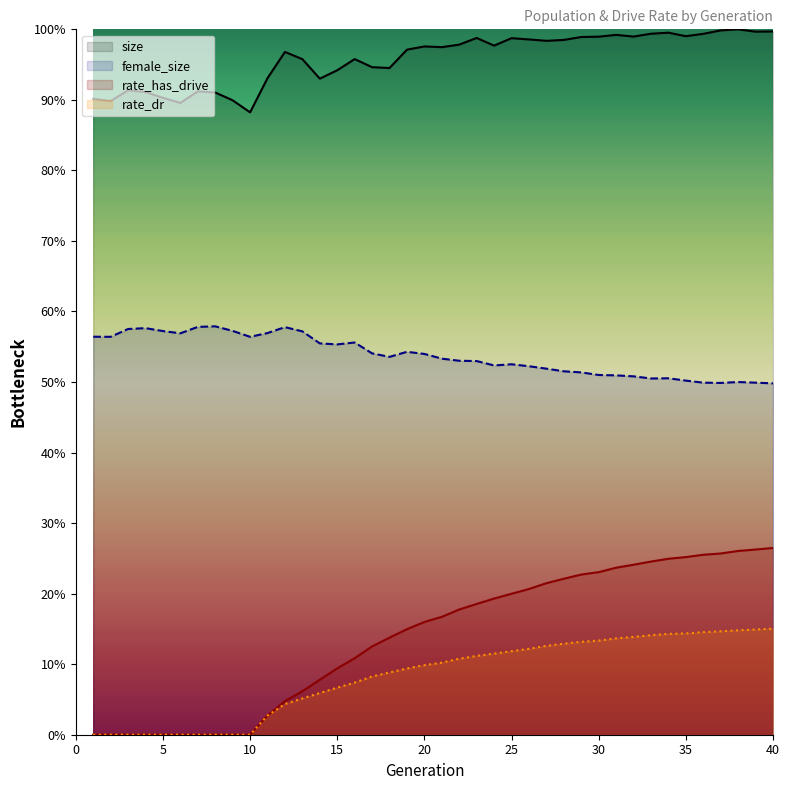

Is it true that rate_has_drive equals 0.0 at 5?

True